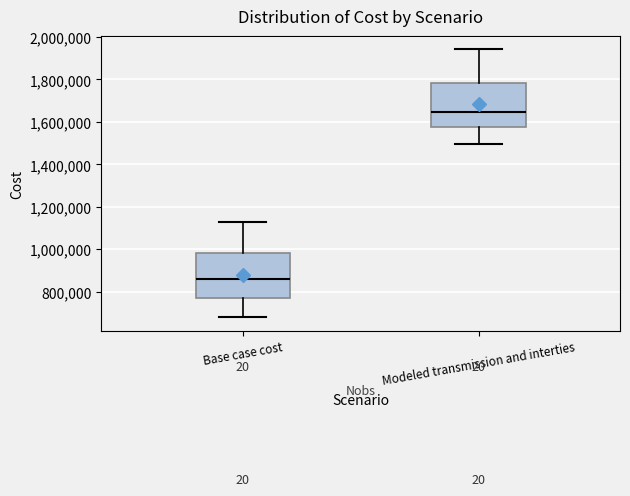

Reading left to right, transcribe this box plot: for each box, give where its median line is, the range the box spans, and where its two whiskers end, as read against the y-axis. The values are not printed on the chart, so give them approximately, as read against the axis.

Base case cost: median 860000, box 780000 to 980000, whiskers 680000 to 1120000
Modeled transmission and interties: median 1640000, box 1580000 to 1780000, whiskers 1500000 to 1940000